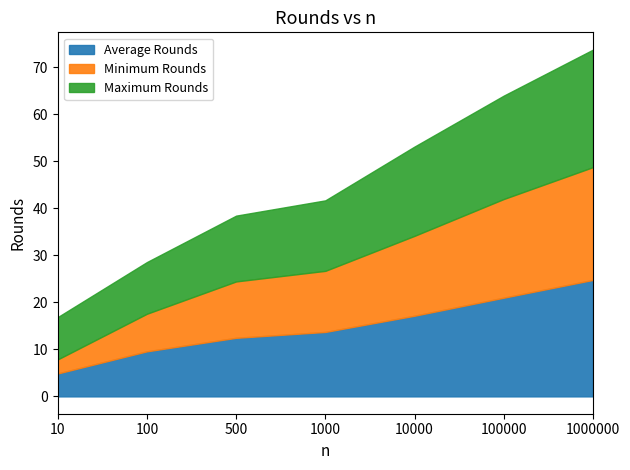

Between 500 and 1000000, which is larger?

1000000